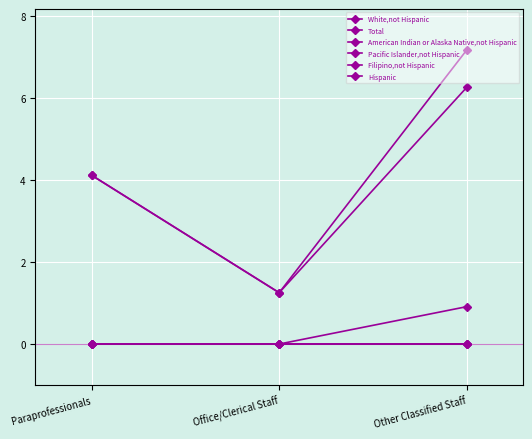

What is the label of the 2nd point from the right?

Office/Clerical Staff